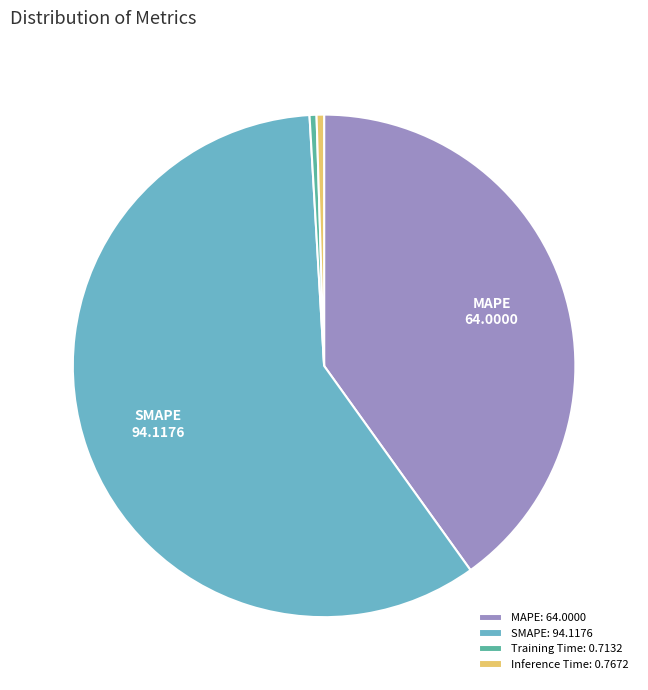

How many slices are in this pie chart?

4